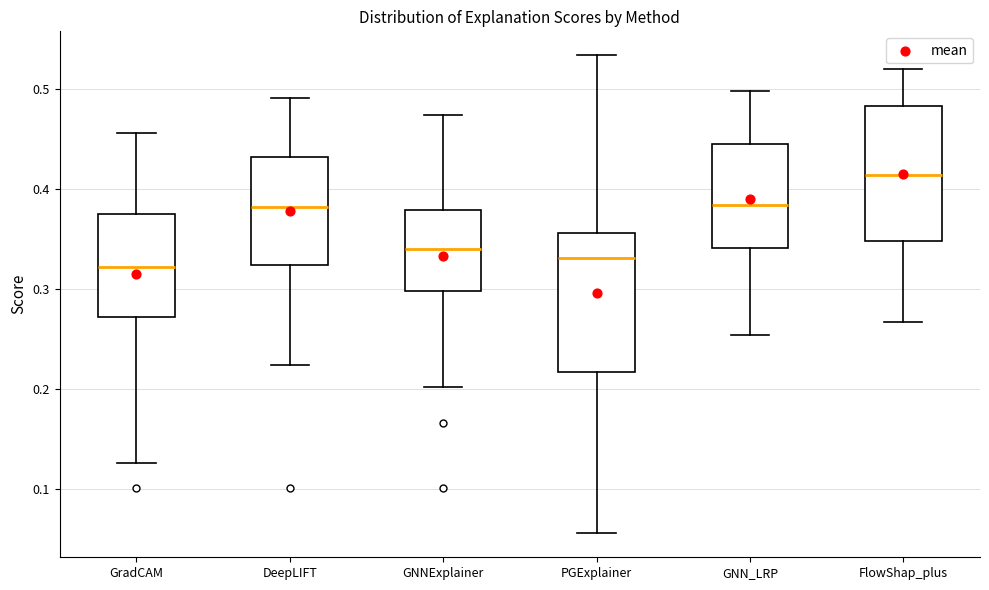

Where does the upper whisker of the box for DeepLIFT end on the y-axis? The values are not printed on the chart, so give them approximately, as read against the axis.

0.49